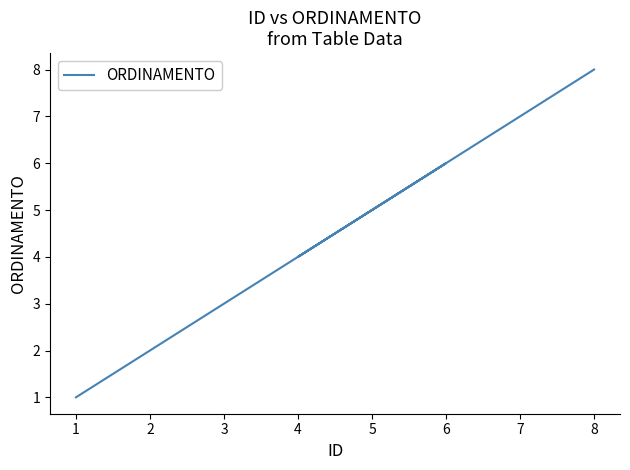

Which category has the lowest value across all series?

1